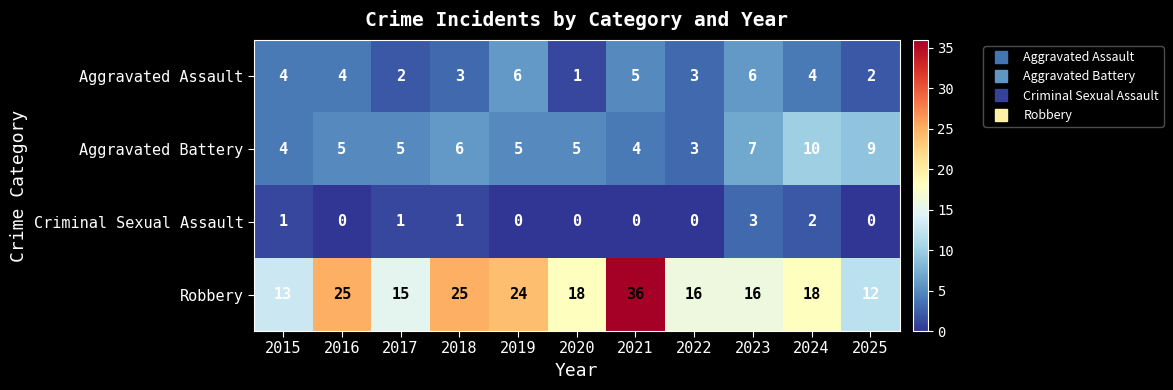

The value of Robbery at 2021 is 36. True or false?

True